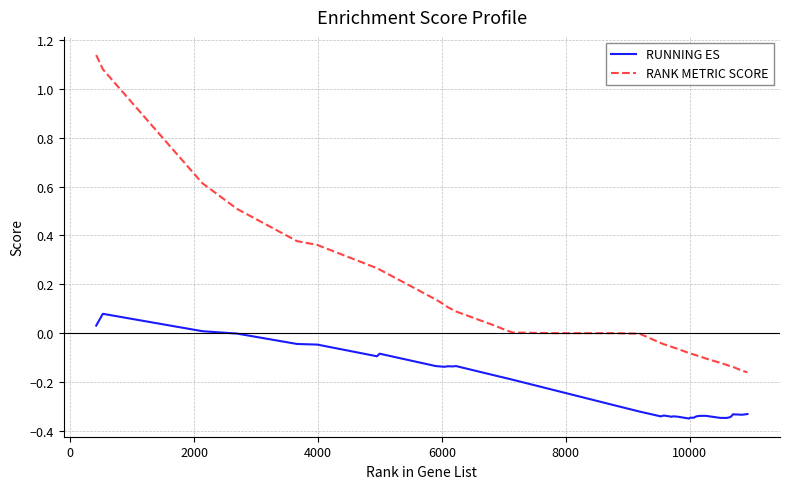

Which series has the widest spread of values?

RANK METRIC SCORE